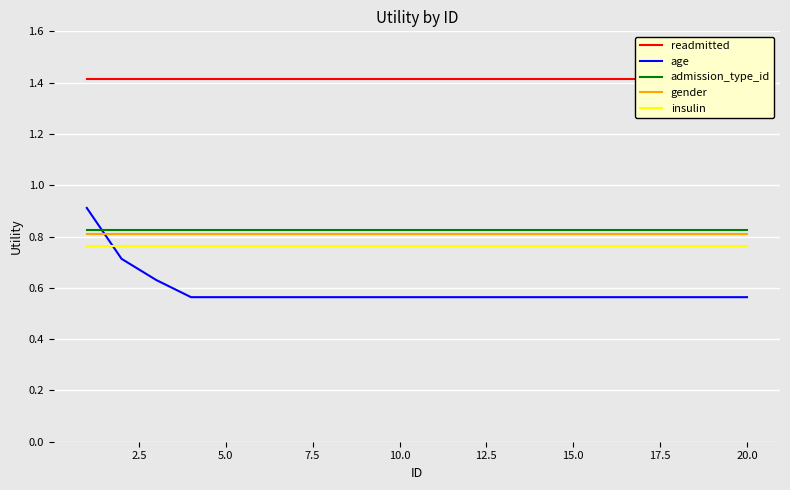

True or false: gender and admission_type_id cross at least once.

False